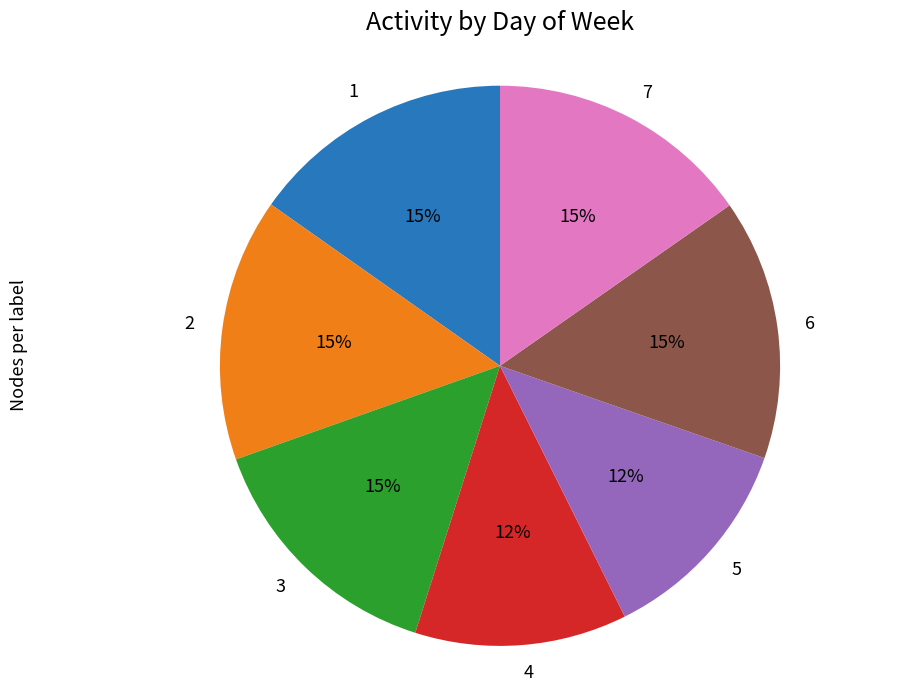

The 1 slice represents 7% of the pie. True or false?

False